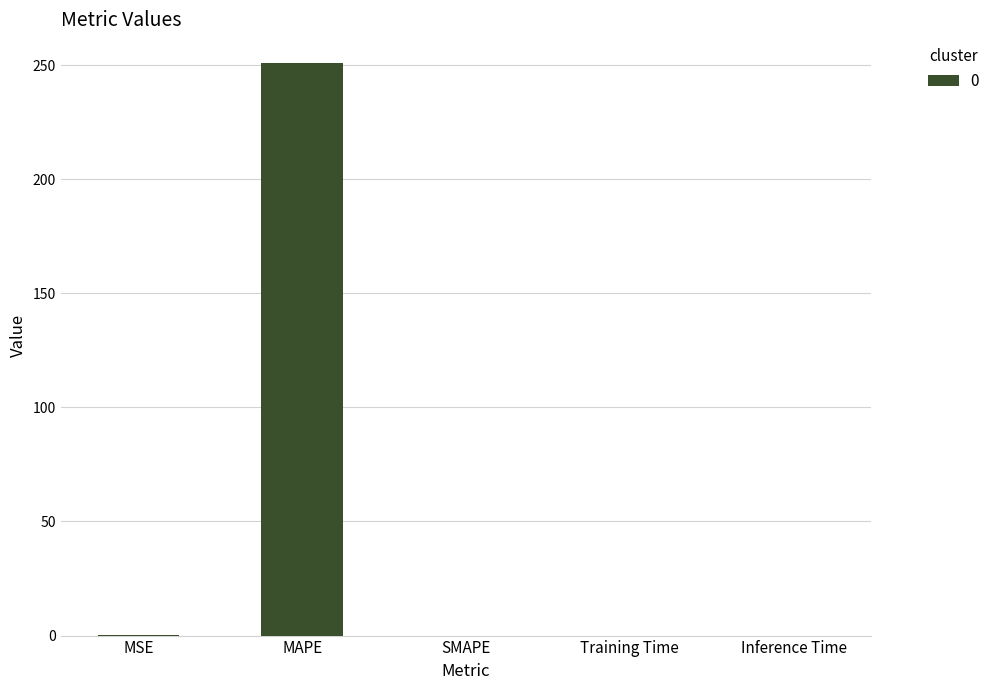

Which label corresponds to the largest value in the chart?

MAPE